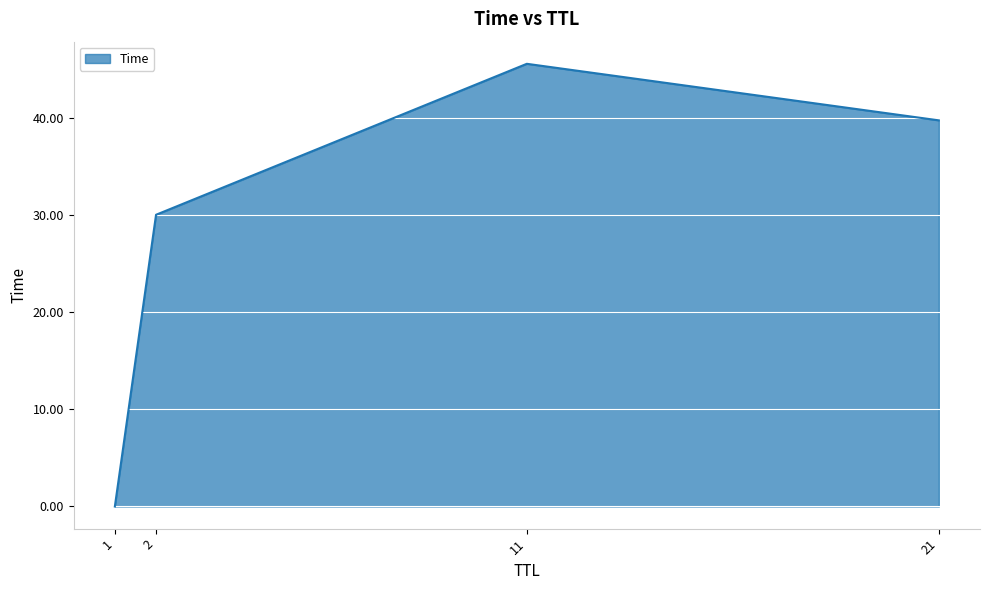

List the labels in order of value, largest first.

11, 21, 2, 1